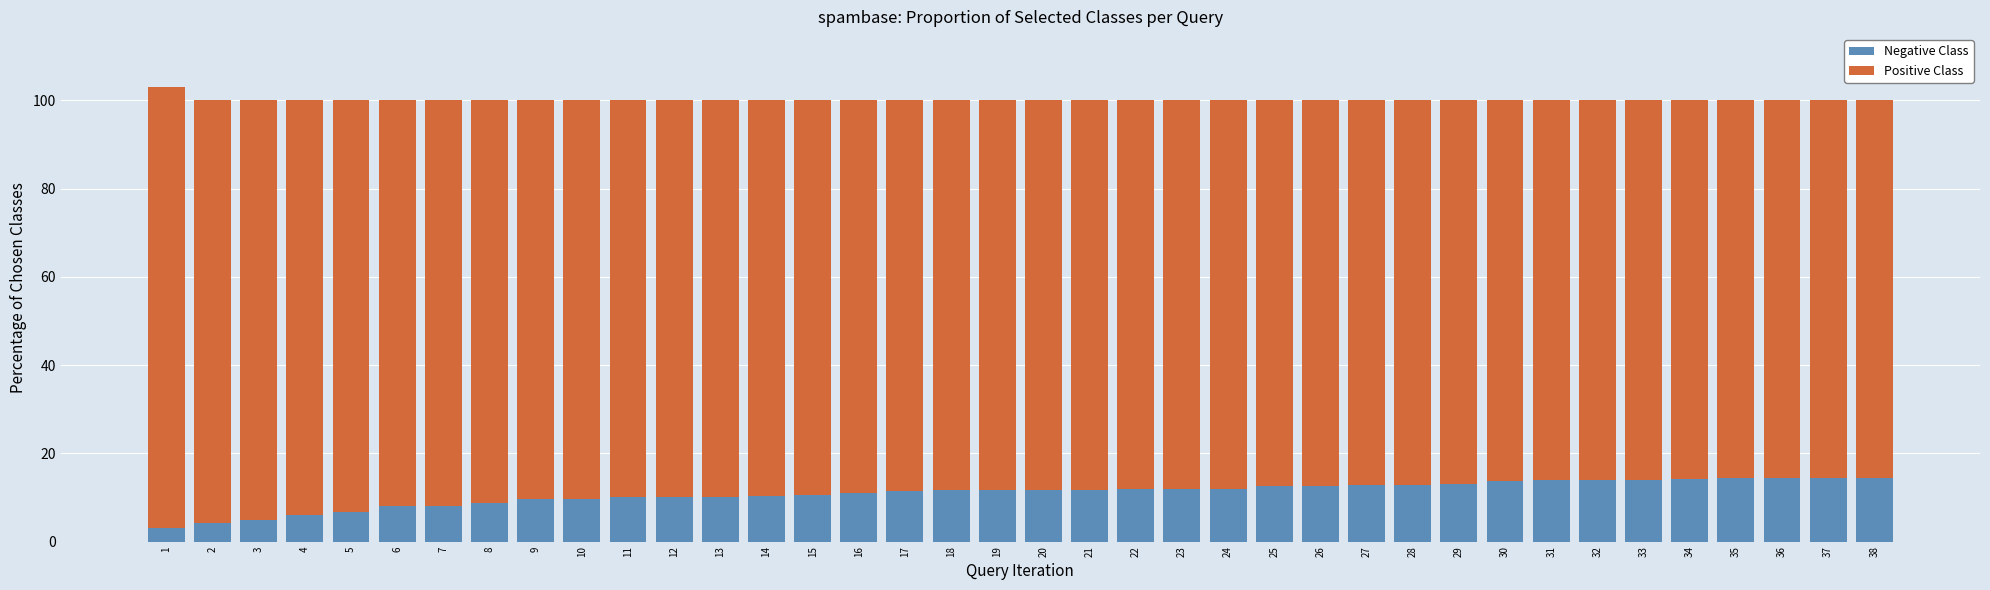

Is it true that Negative Class equals 25.0 at 31?

False